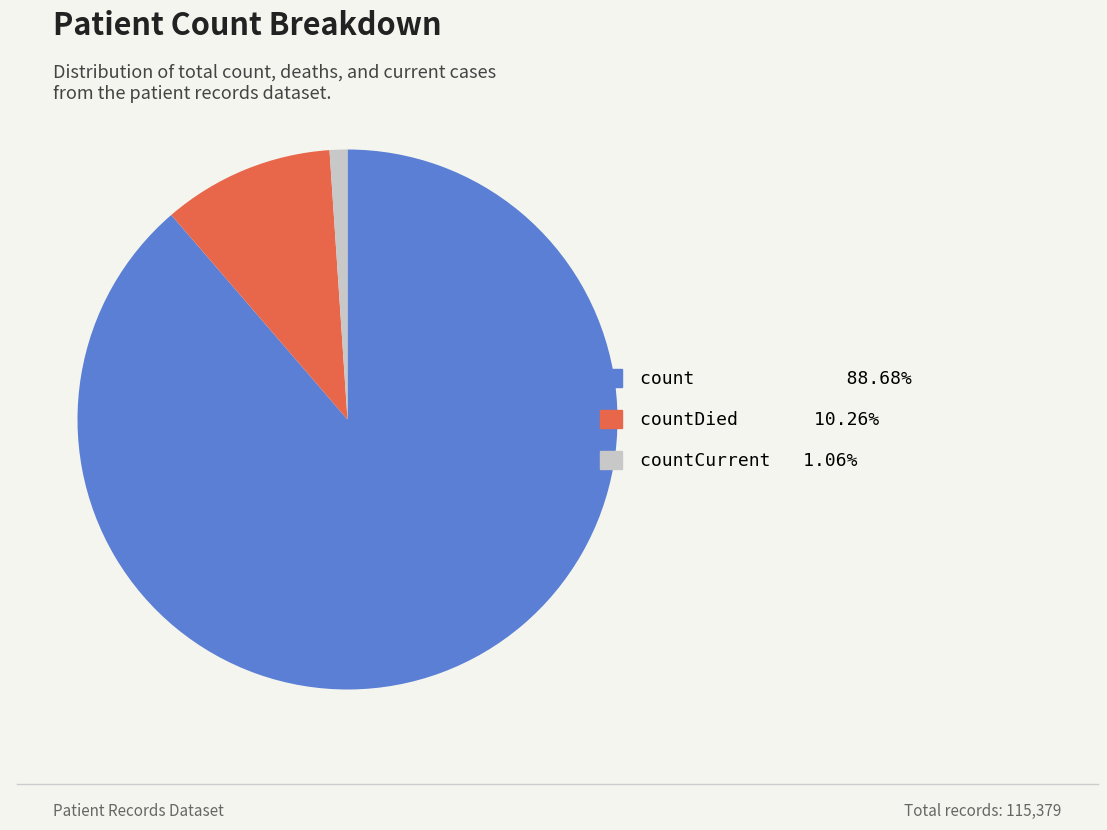

Is there any slice that represents more than half of the pie?

Yes